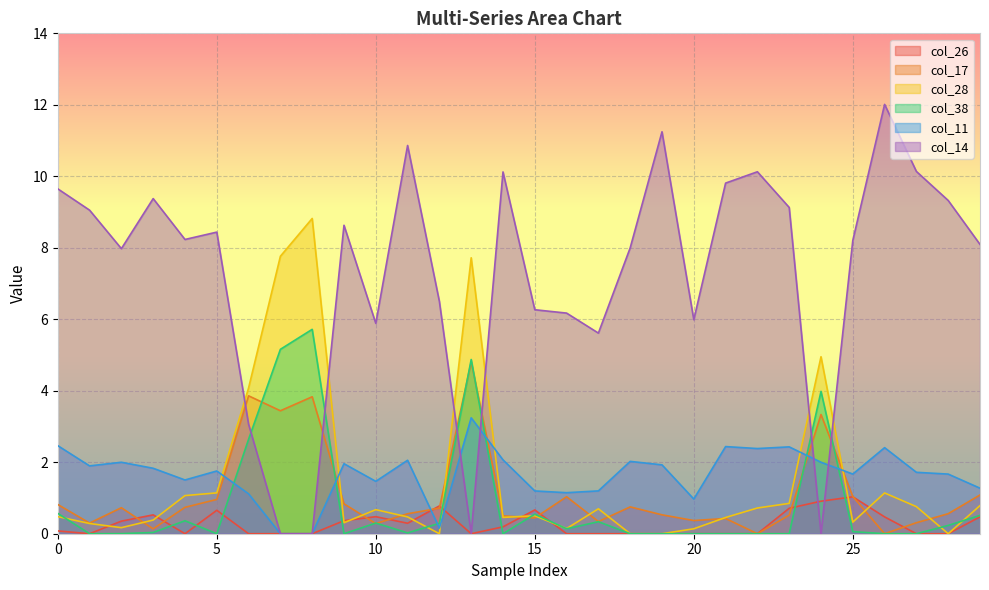

Is the value of col_11 at 1 greater than the value of col_17 at 24?

No